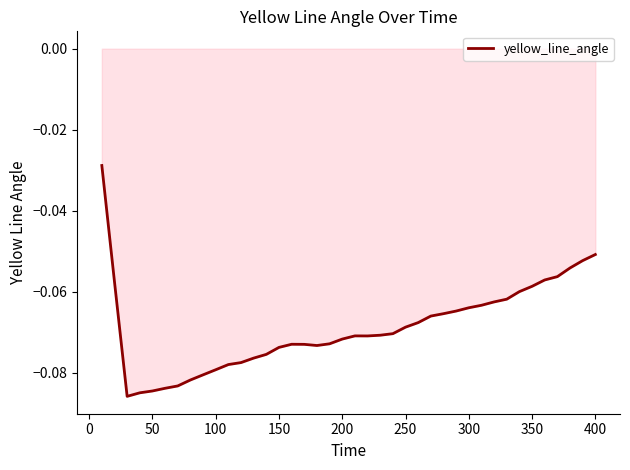

How many lines are shown in the chart?

1